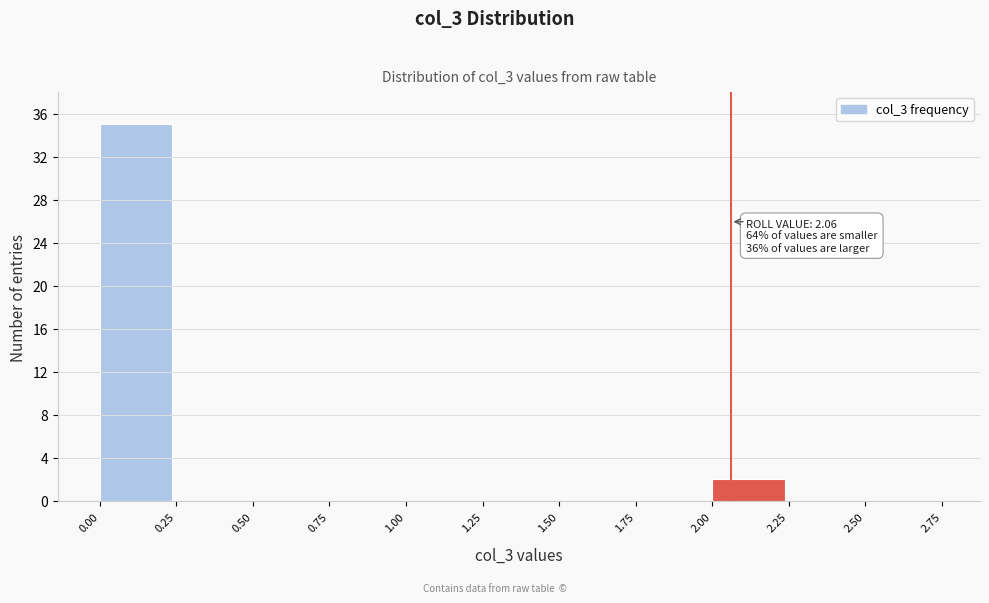

Over which range of the x-axis is the bar tallest?

0.00 to 0.25